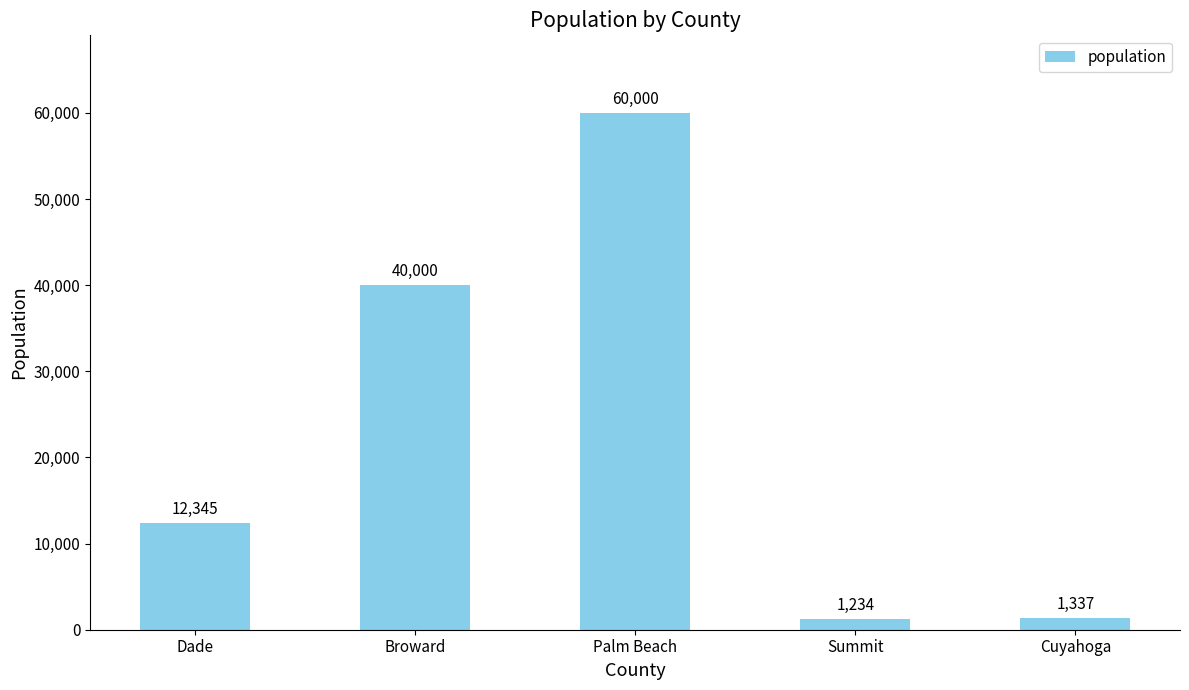

At which category does the chart reach its peak across all series?

Palm Beach